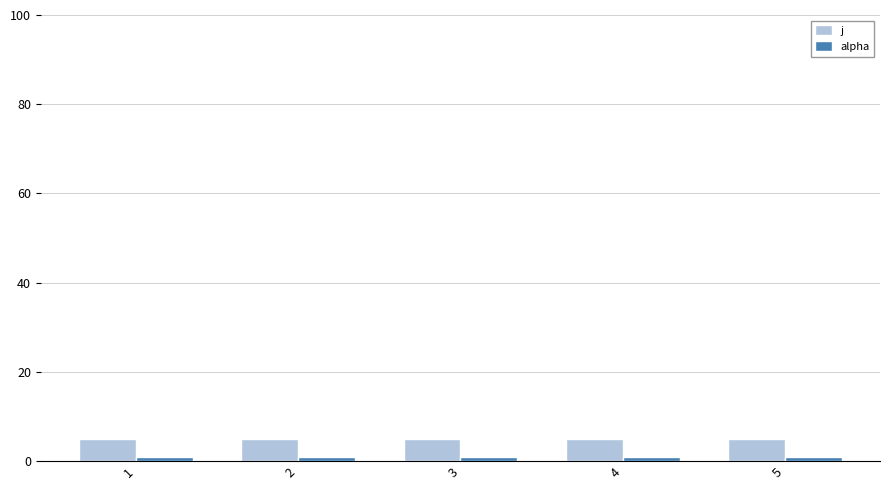

List the series in order of their peak value, lowest first.

alpha, j